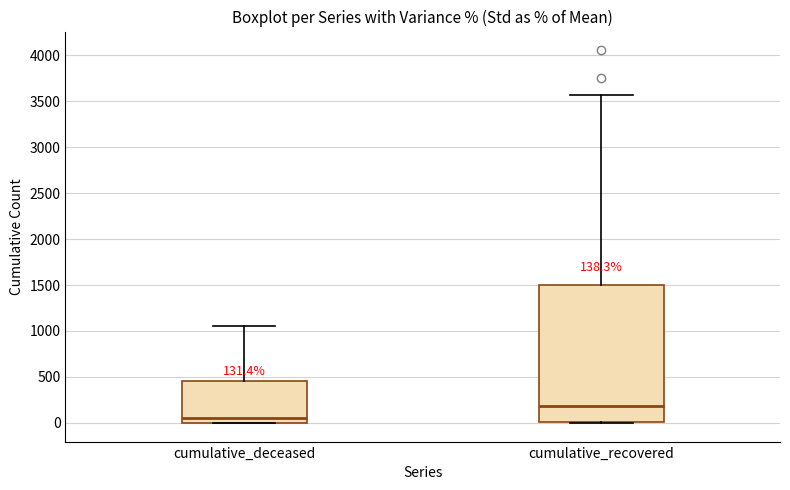

Which box's median line is the highest?

cumulative_recovered